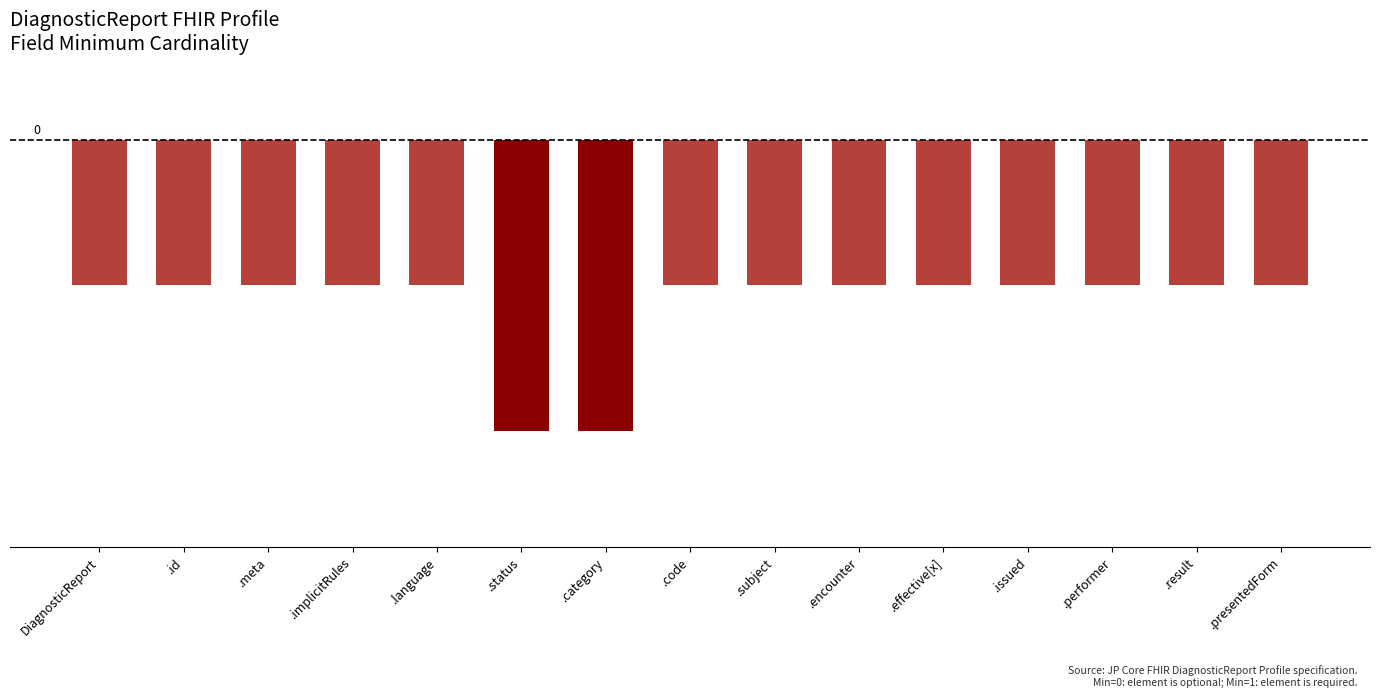

What is the difference between the maximum and second lowest values?

0.5